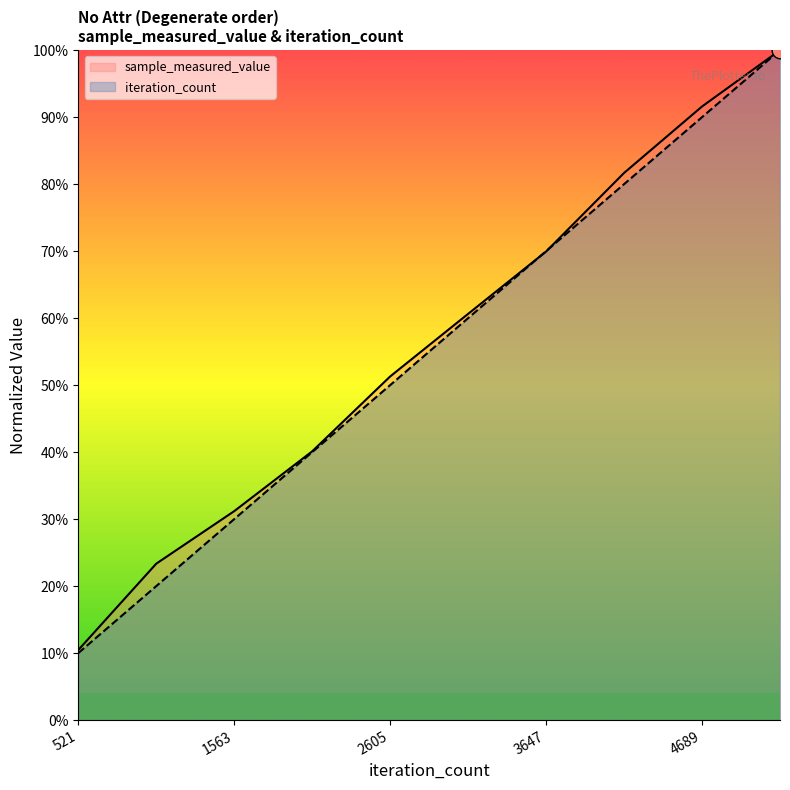

Where is sample_measured_value nearest to the value 0?

521